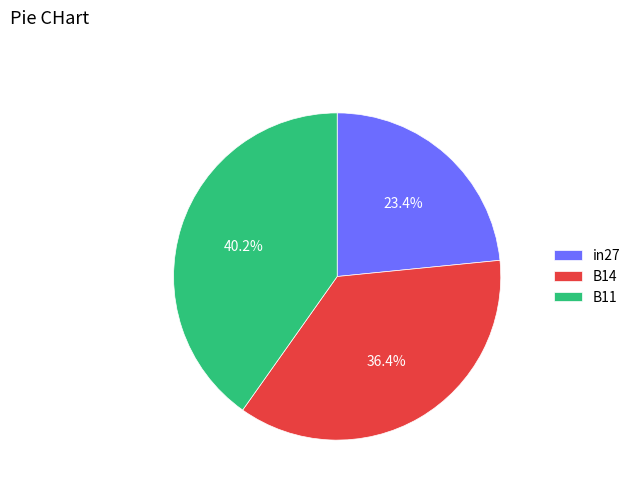

Does any single category account for the majority?

No